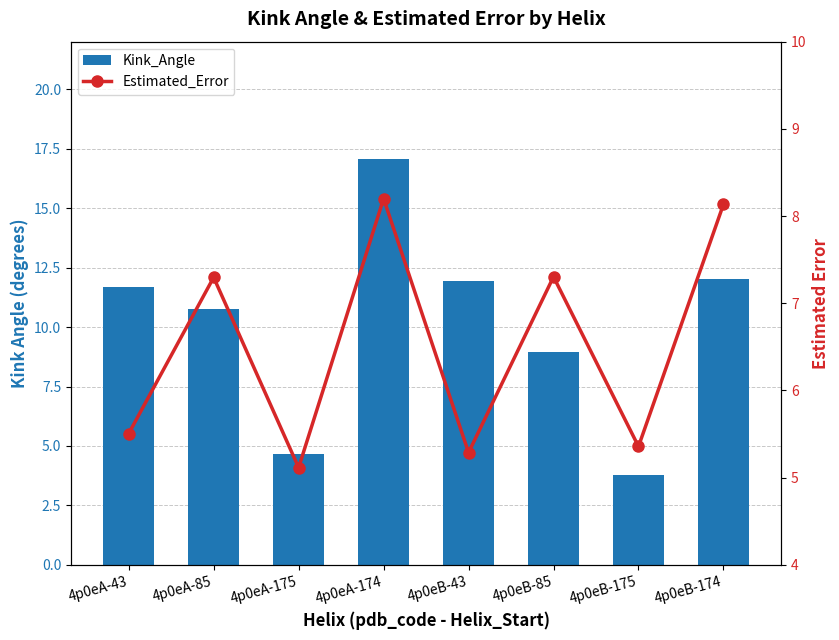

What is the difference between the maximum and minimum values in the Kink_Angle series?

13.3